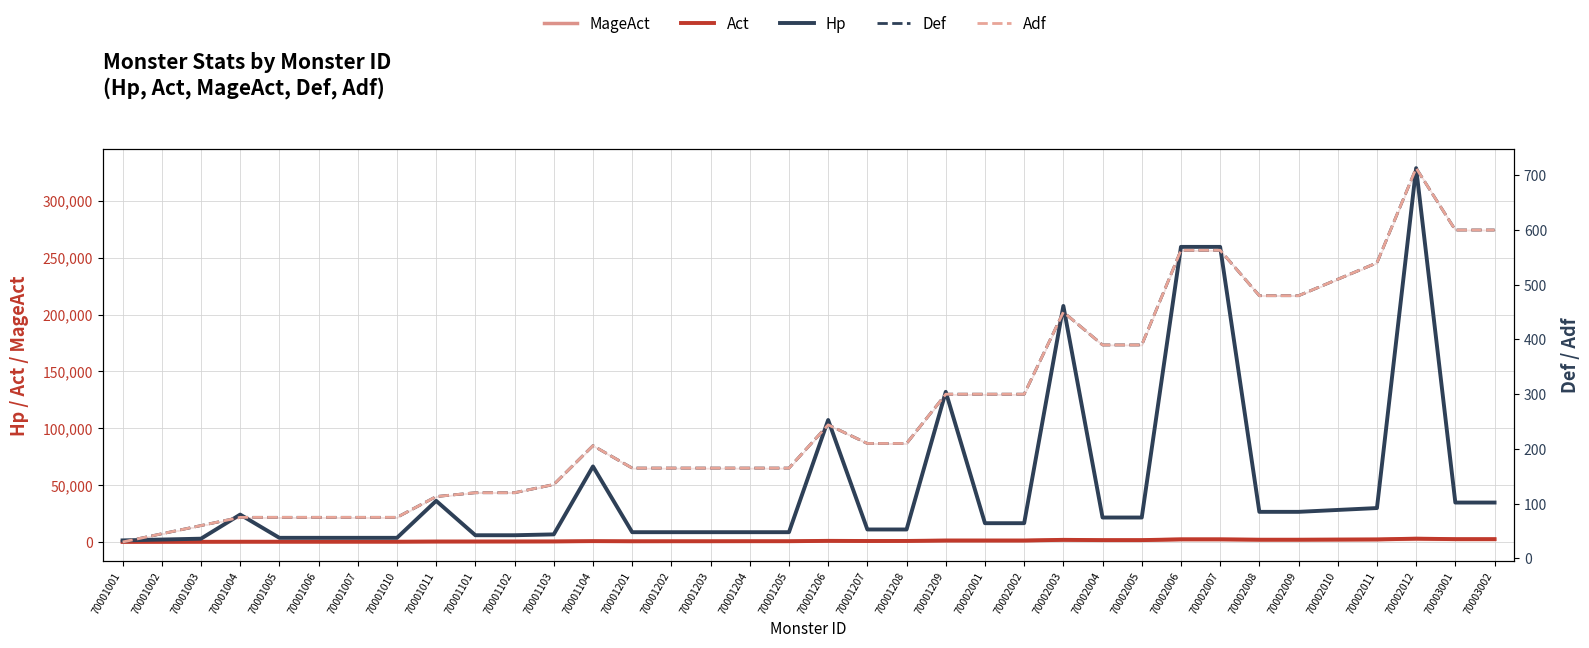

Where does the Adf series first go above 210?

70001206